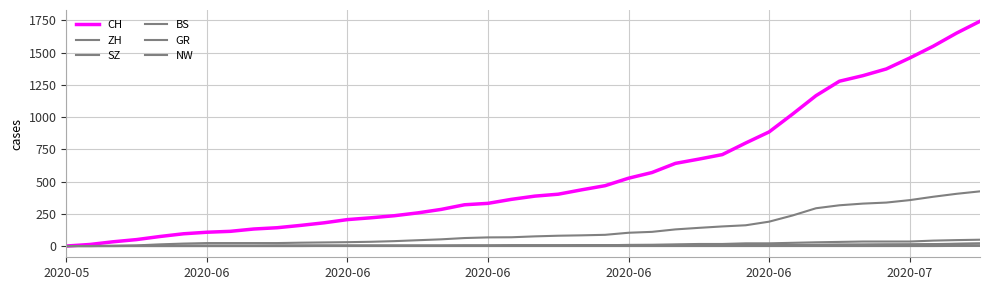

What is the difference between the maximum and second lowest values in the GR series?

18